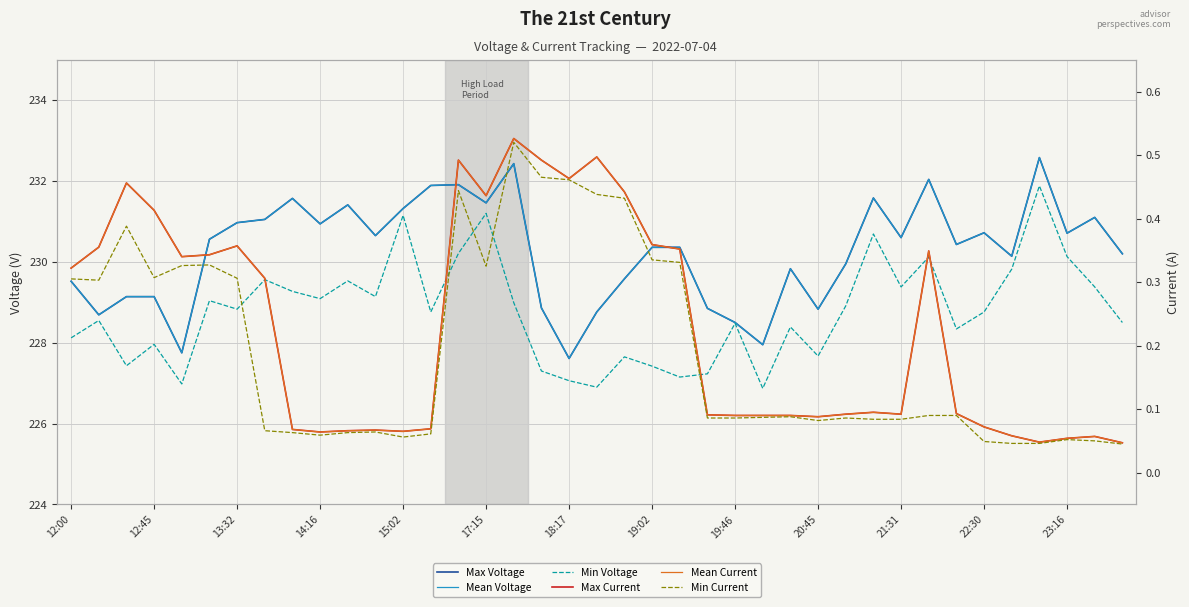

Is the value of Max Current at 23 greater than the value of Min Voltage at 15?

No